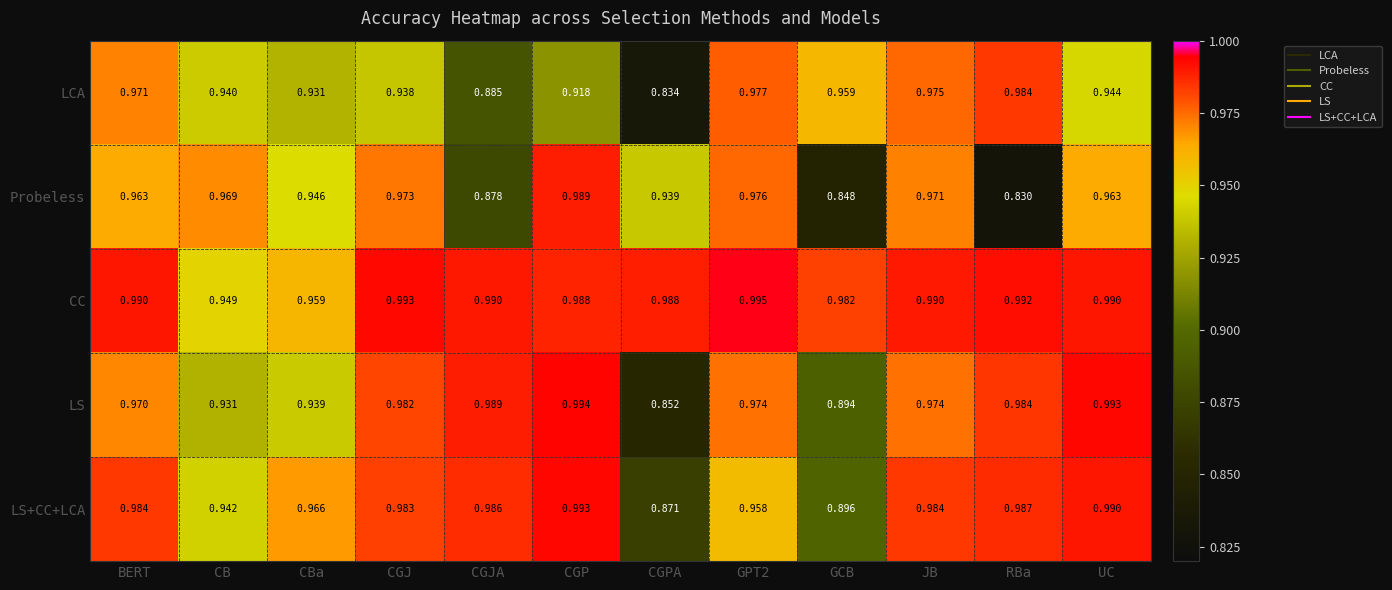

List the series in order of their peak value, highest first.

CC, LS, LS+CC+LCA, Probeless, LCA